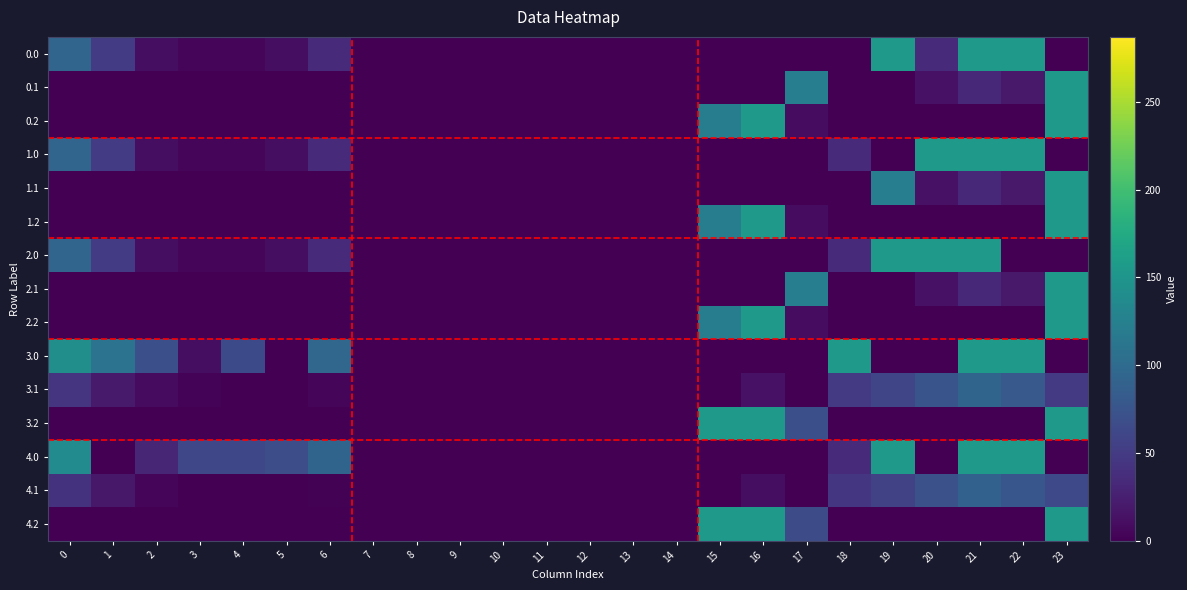

At which category does the chart reach its peak across all series?

19